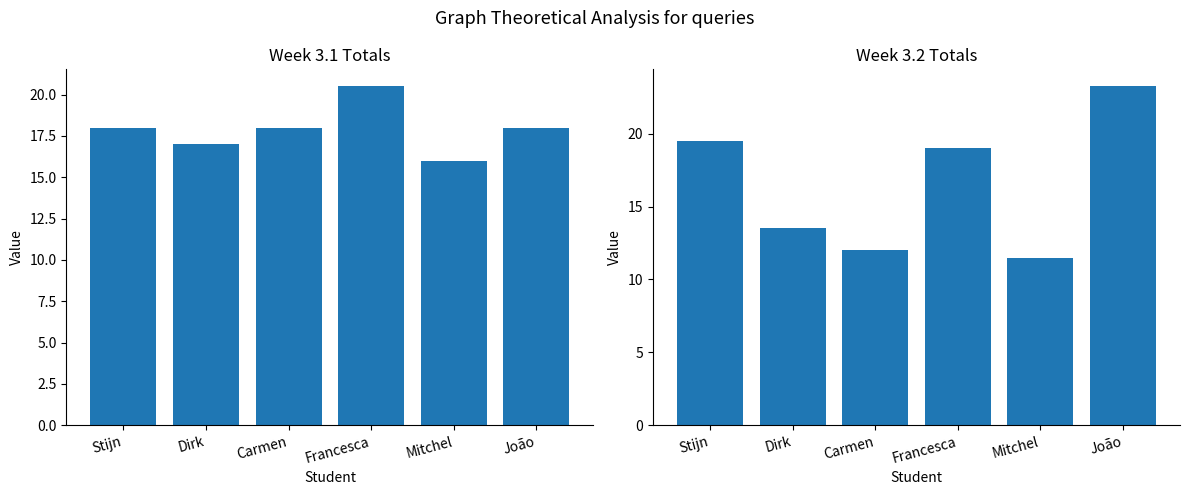

At how many categories does at least one series exceed 16?

5